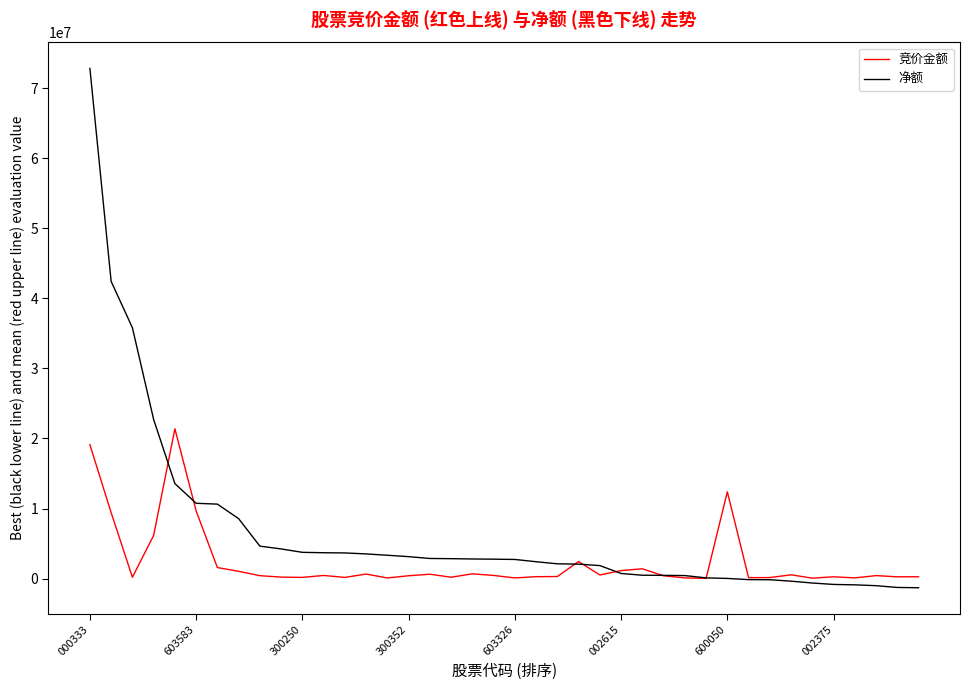

What is the maximum value shown in the chart?

72832056